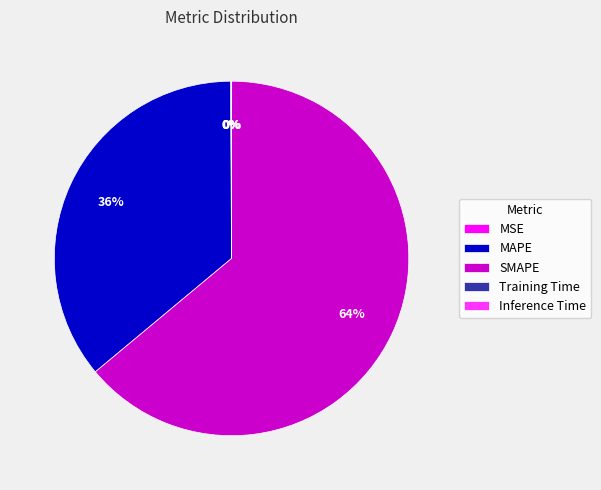

To the nearest percent, what is the difference between the largest and smallest slice percentages?

64%